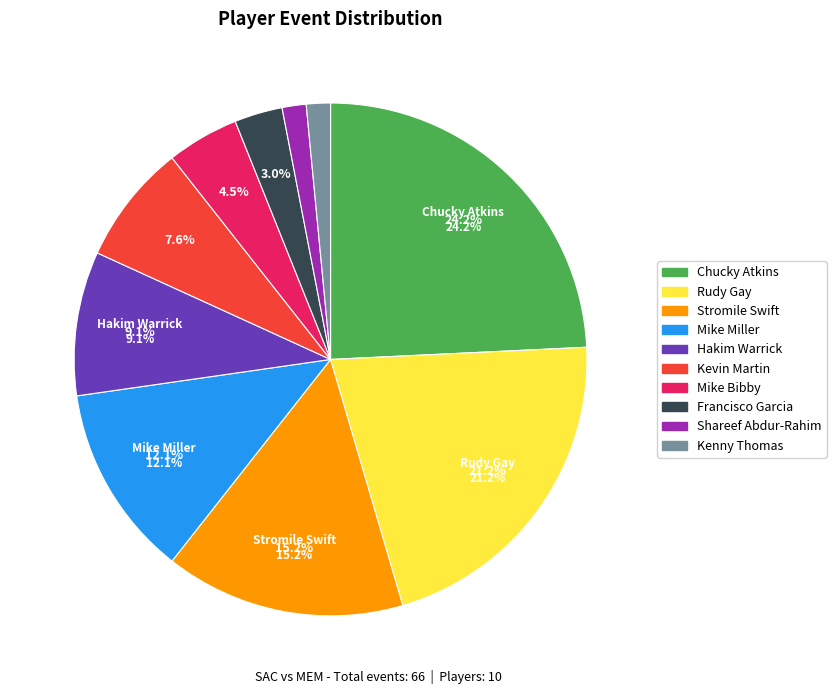

What is the total percentage of Mike Miller and Shareef Abdur-Rahim?

13.6%